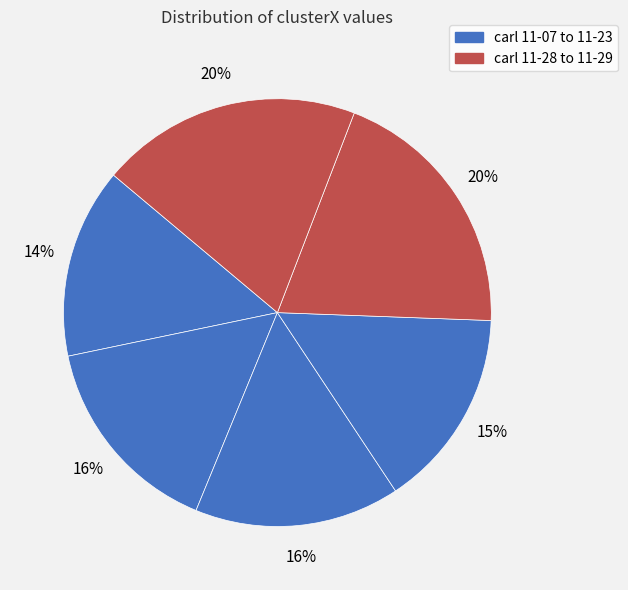

How many segments does this pie chart have?

6